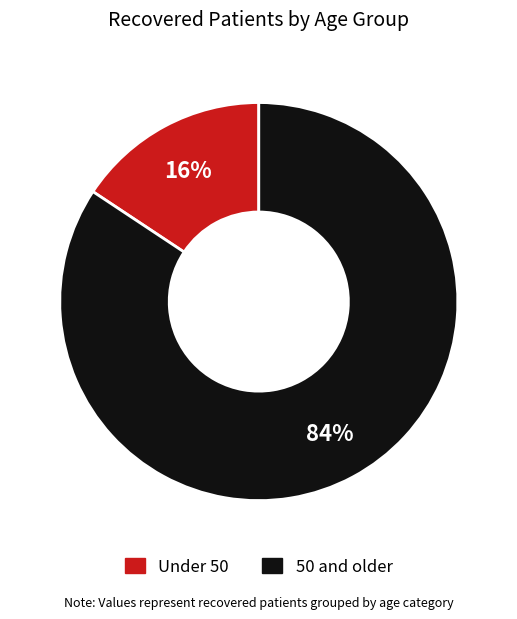

Is it true that Under 50 is 3% of the pie?

False